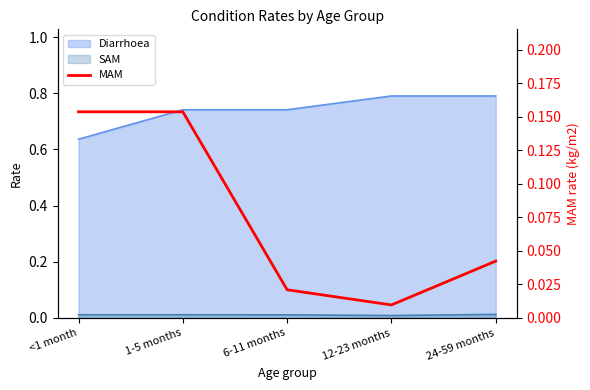

Is it true that the value at 12-23 months is 0.0?

False